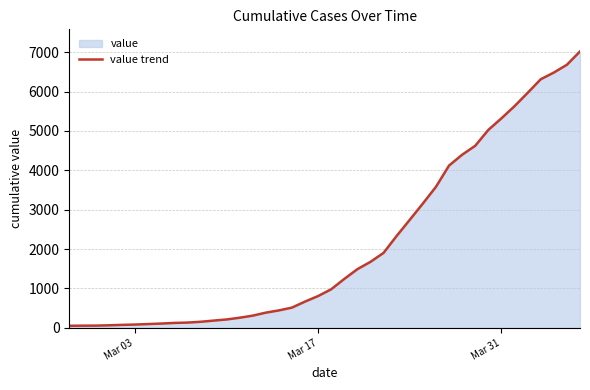

What is the greatest value displayed?

7017